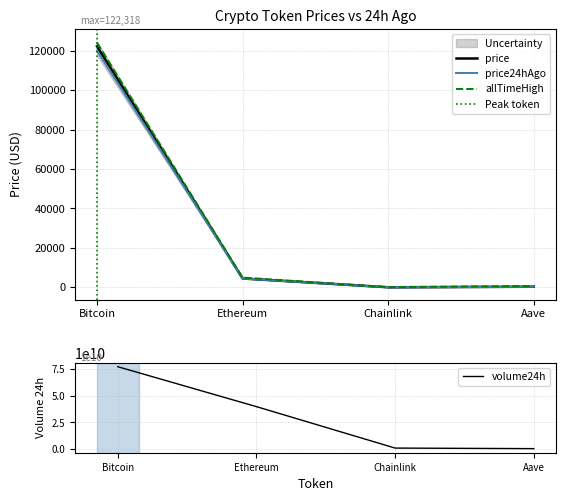

The value of volume24h at Aave is 291506949.4. True or false?

False